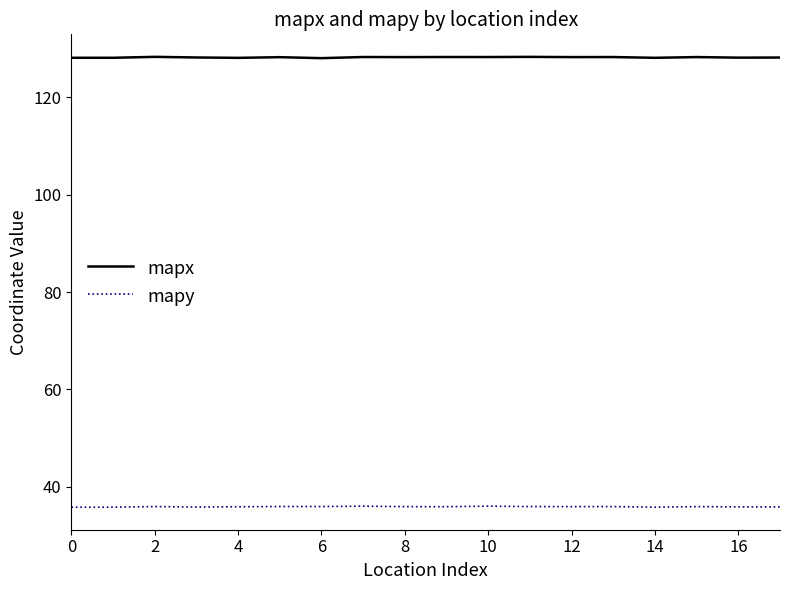

True or false: mapx and mapy intersect in this chart.

False